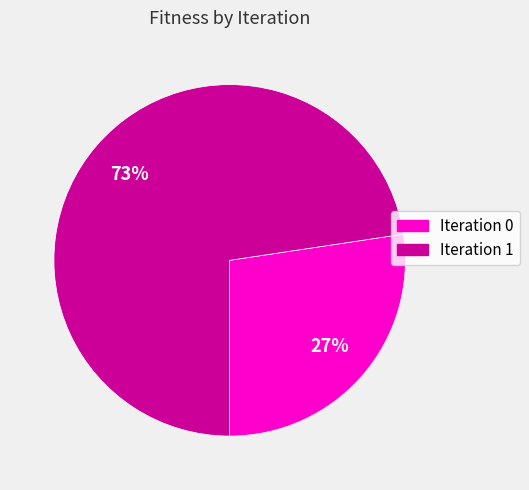

Is the sum of Iteration 1 and Iteration 0 greater than half?

Yes